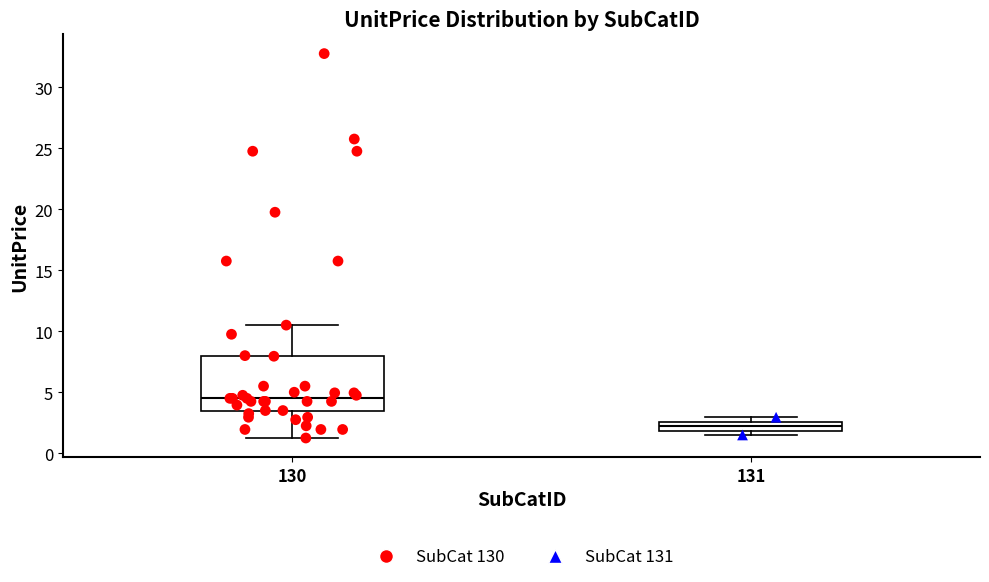

Comparing the boxes themselves (not the whiskers), which one is the tallest?

130